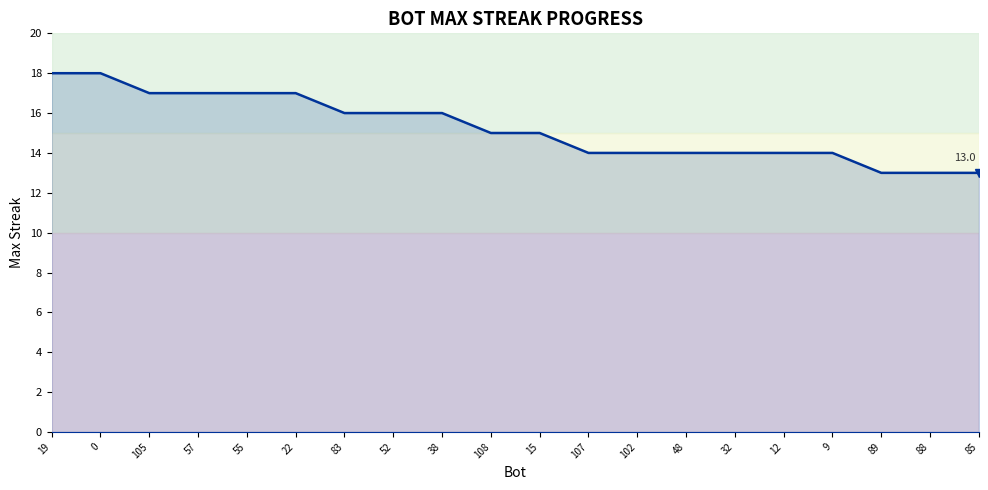

Is it true that the value at 89 is 13?

True